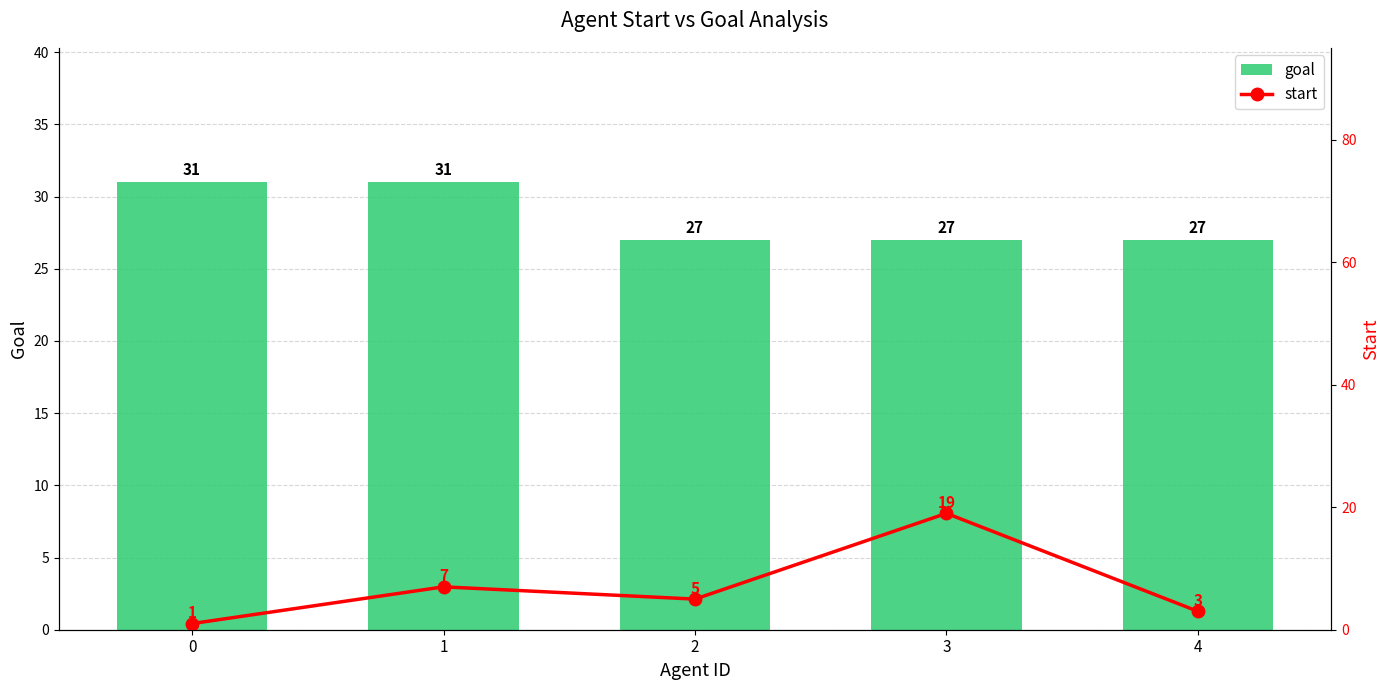

Reading left to right, what are all the values shown in this chart?

goal: 31	31	27	27	27
start: 1	7	5	19	3